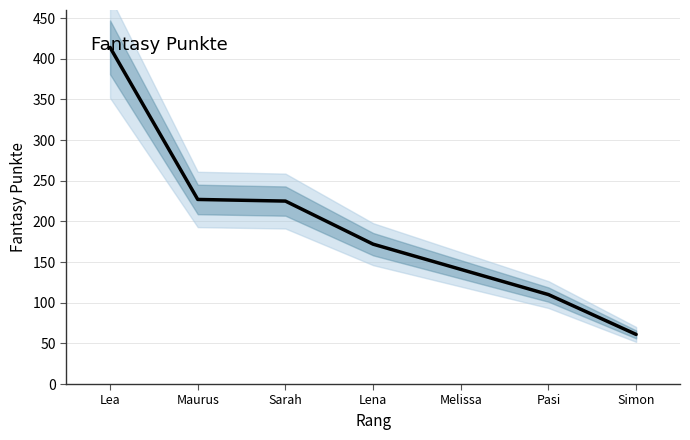

Reading left to right, transcribe all the data shown in this chart.

414	227	225	172	141	110	61